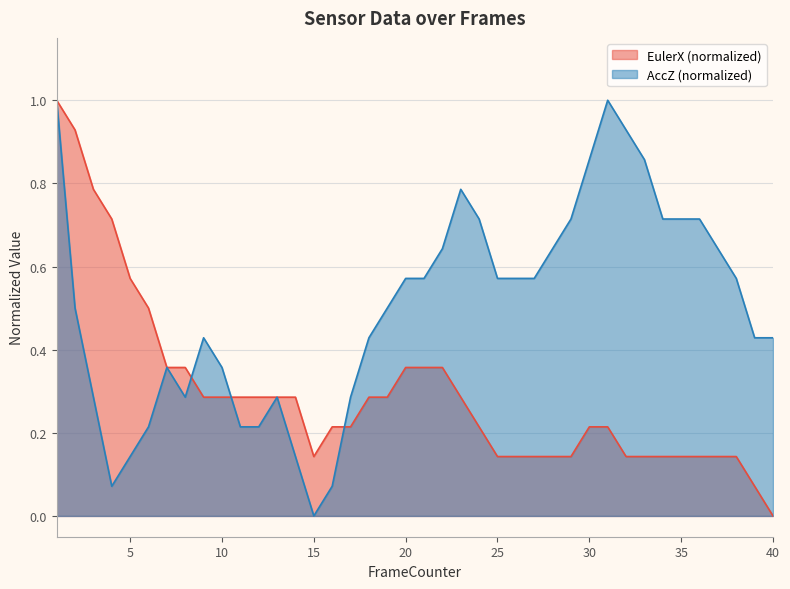

Where is the first local minimum for AccZ?

4